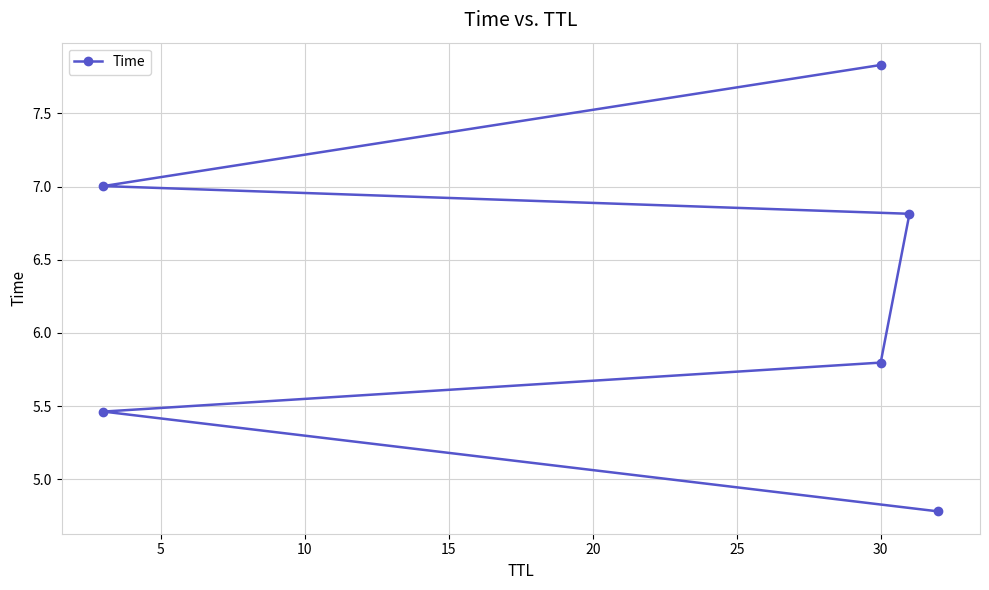

Read the value at 30.

7.8